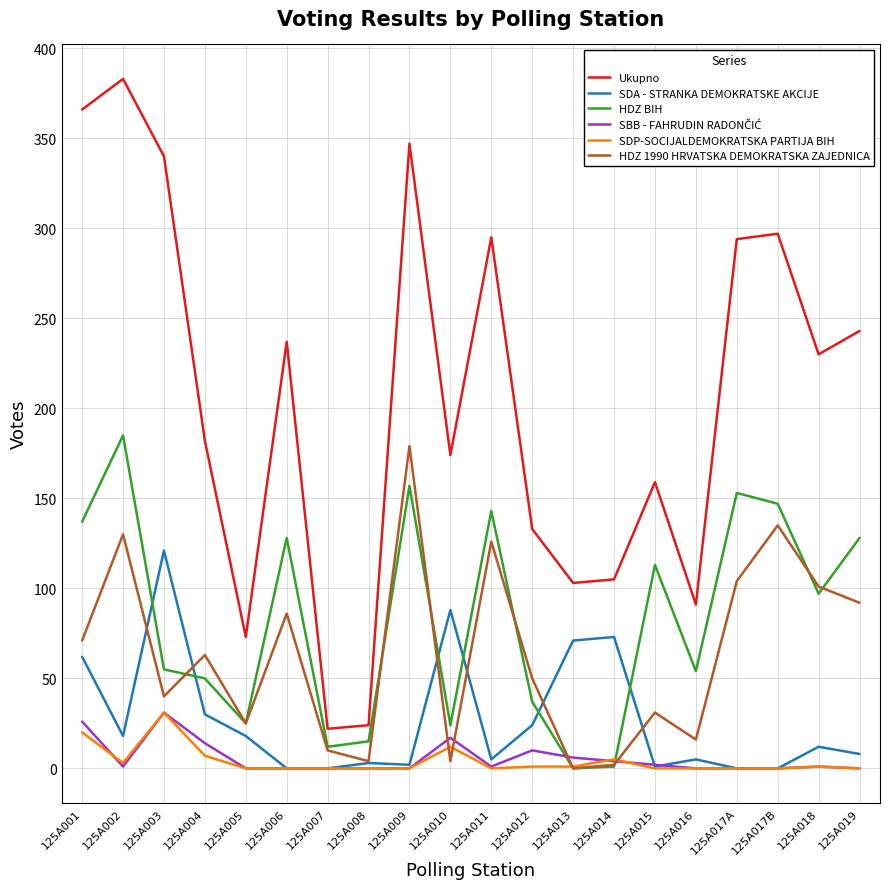

Which series has the widest spread of values?

Ukupno